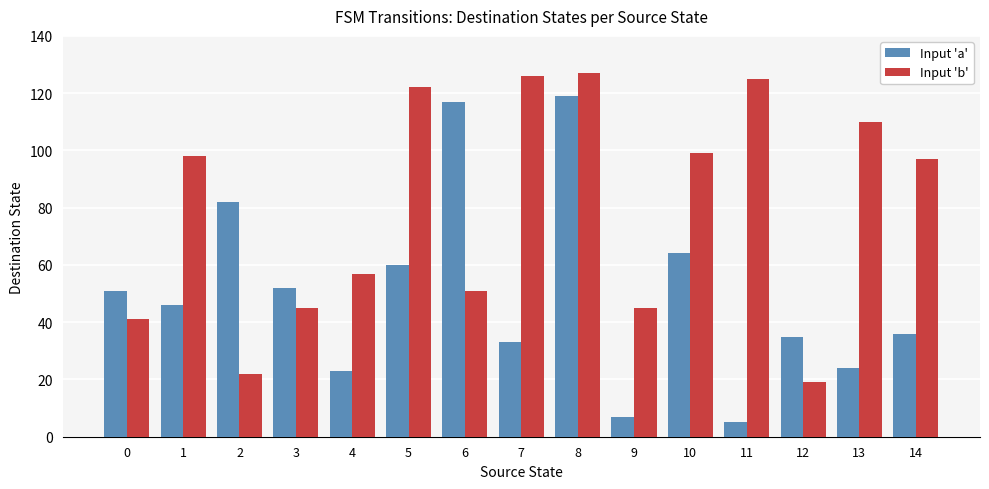

What is the difference between the maximum and minimum values in the Input 'b' series?

108